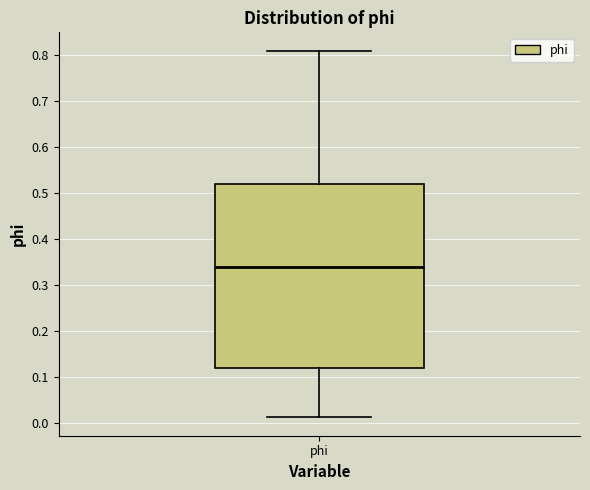

Where is the lower edge of the box for phi on the y-axis? The values are not printed on the chart, so give them approximately, as read against the axis.

0.12